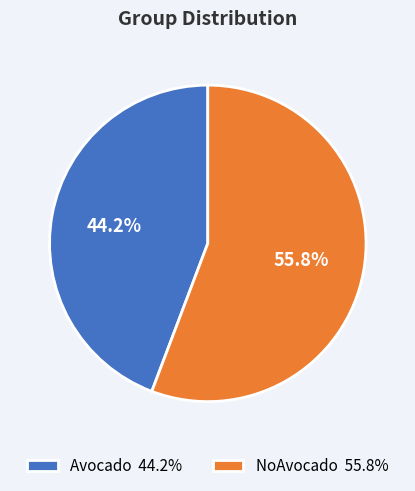

How many slices are in this pie chart?

2